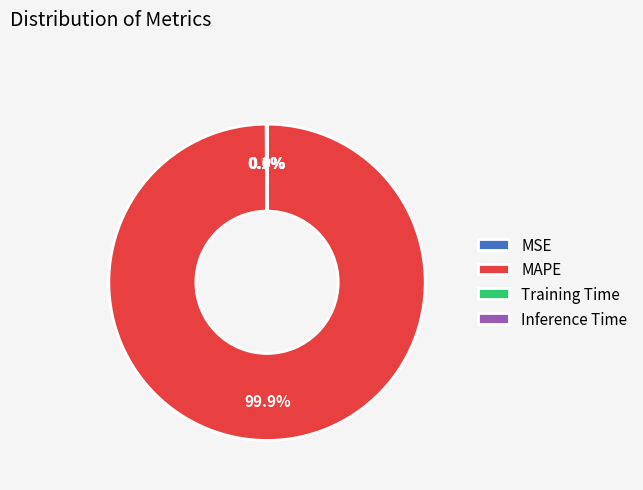

Which slice represents more than half of the pie?

MAPE